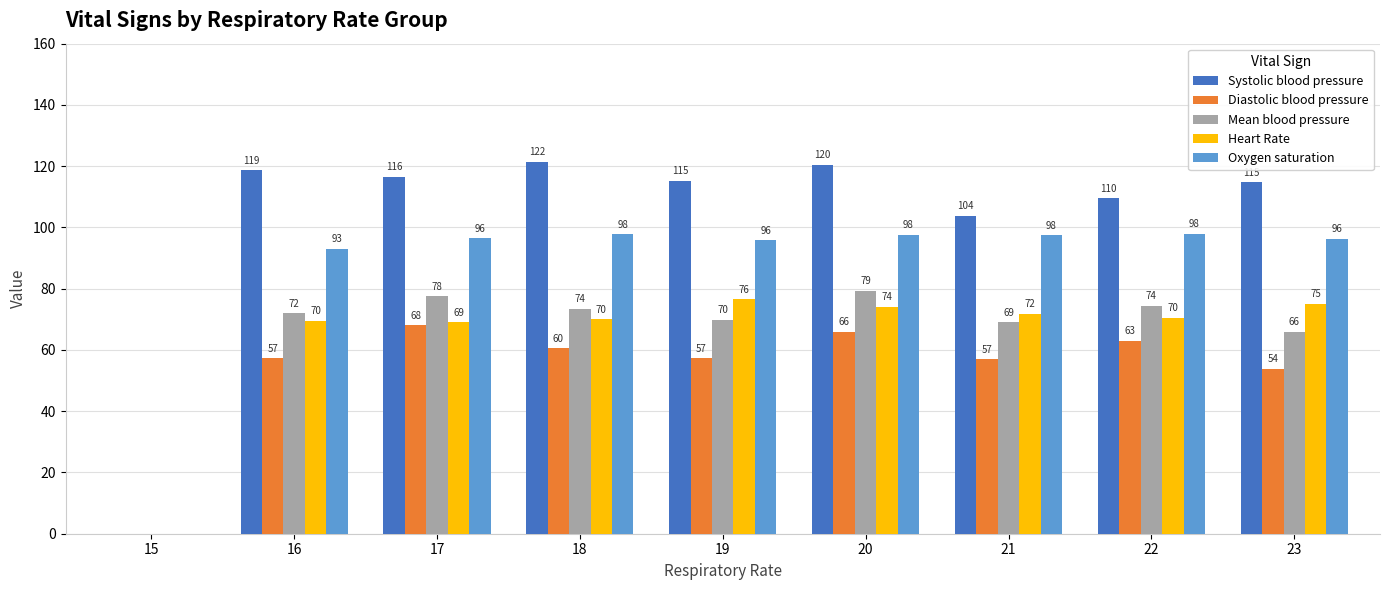

Which series has the largest range (max minus min)?

Systolic blood pressure